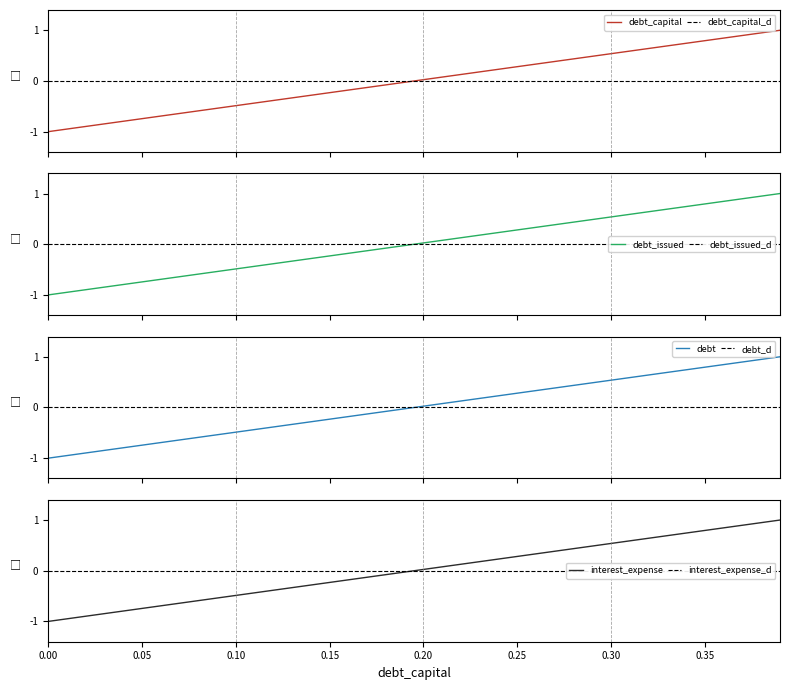

The interest_expense series shows 0.4 at 0.25. True or false?

False